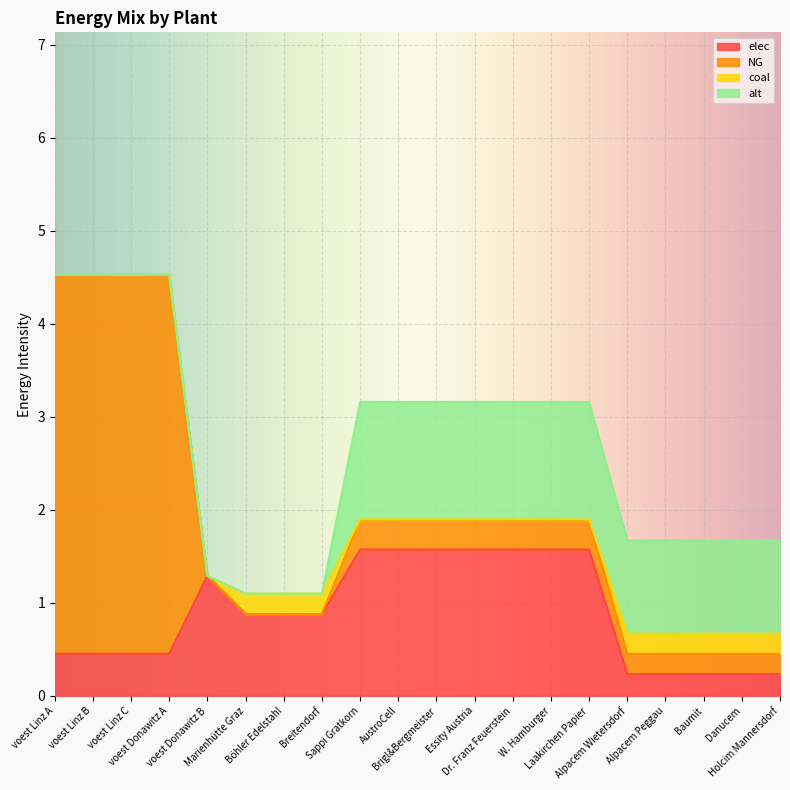

Which series has the largest total across all categories?

NG